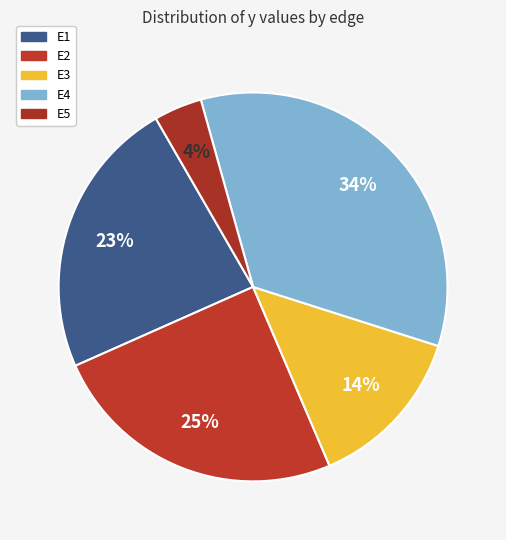

Which category has the smallest portion of the pie?

E5